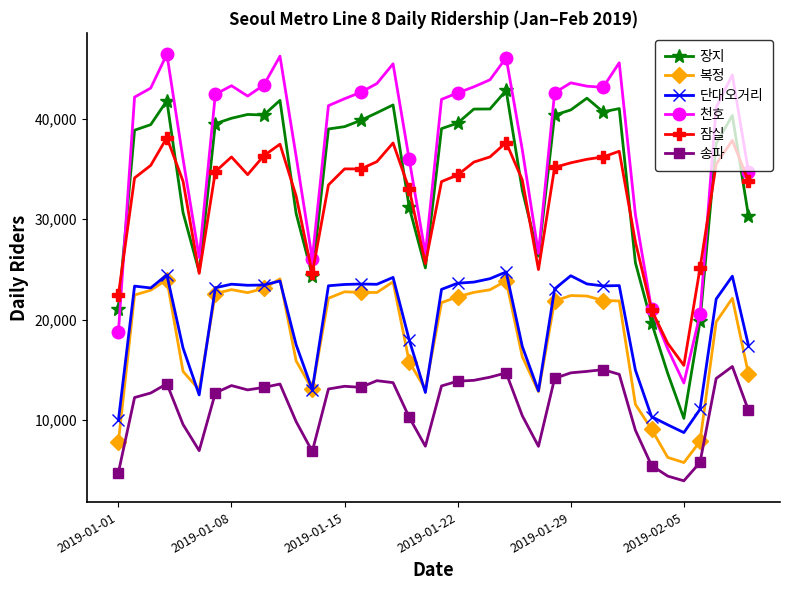

Rank the series by their maximum value, from lowest to highest.

송파, 복정, 단대오거리, 잠실, 장지, 천호